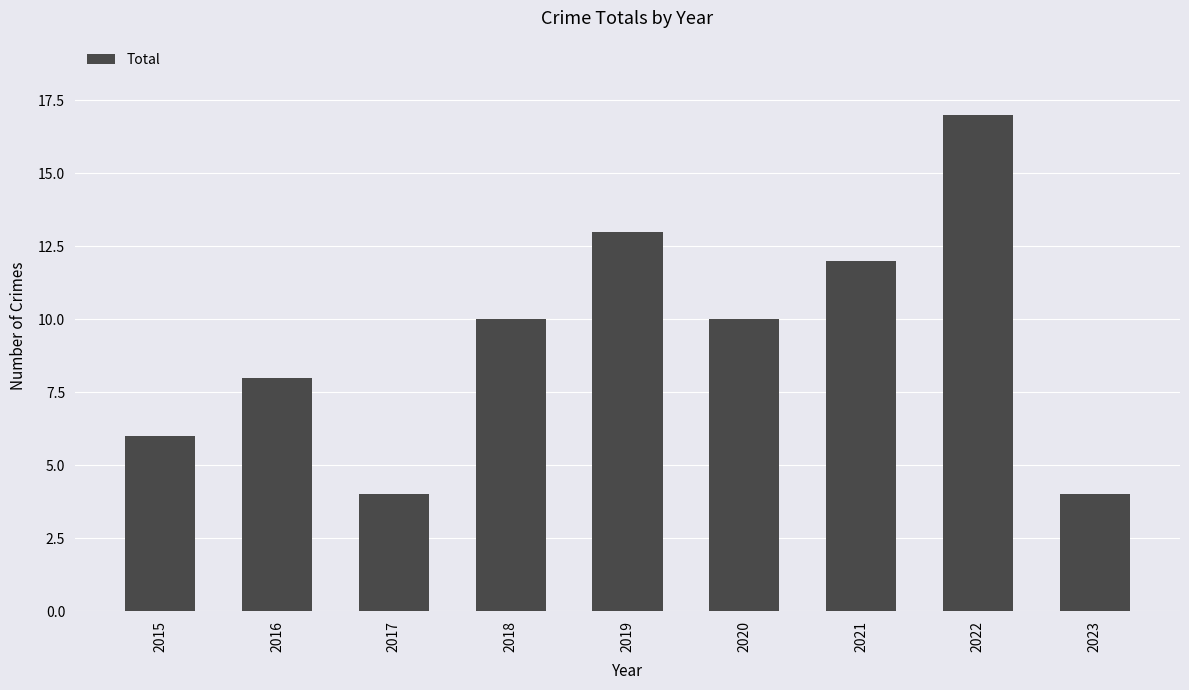

How many distinct data groups are displayed?

1